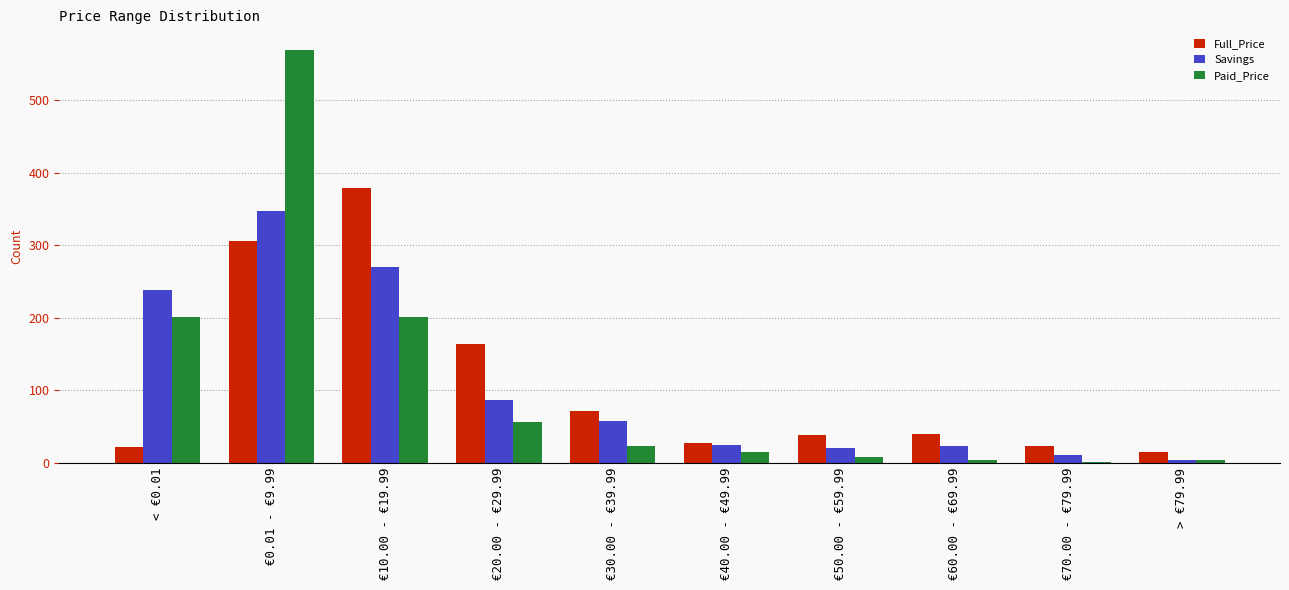

At which category does the chart reach its peak across all series?

€0.01 - €9.99